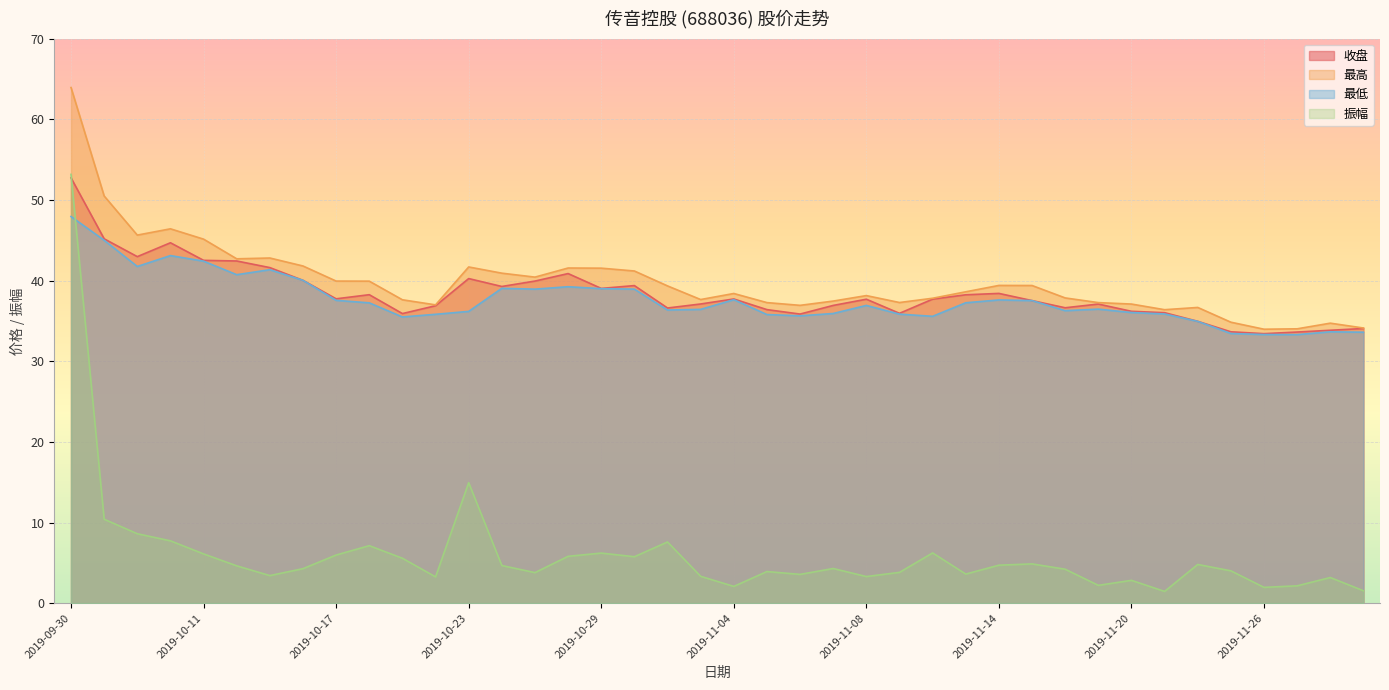

Where is 最低 nearest to the value 40?

2019-10-16